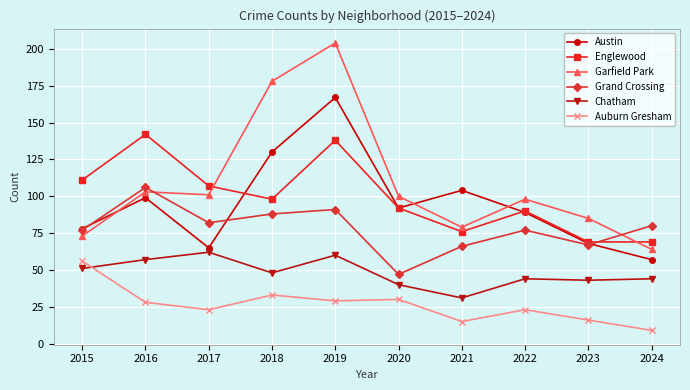

True or false: Garfield Park and Auburn Gresham cross at least once.

False